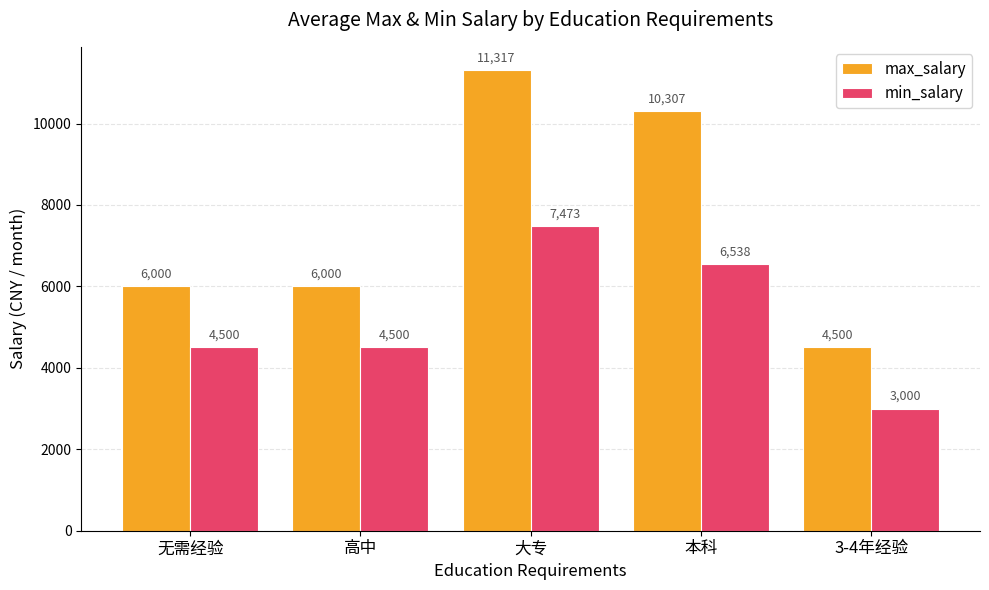

What are all the series names shown in the legend?

max_salary, min_salary